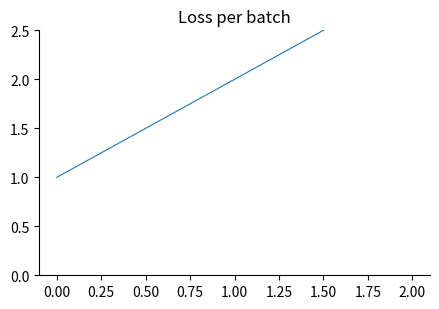

Is this an area chart (filled region under the line)?

No